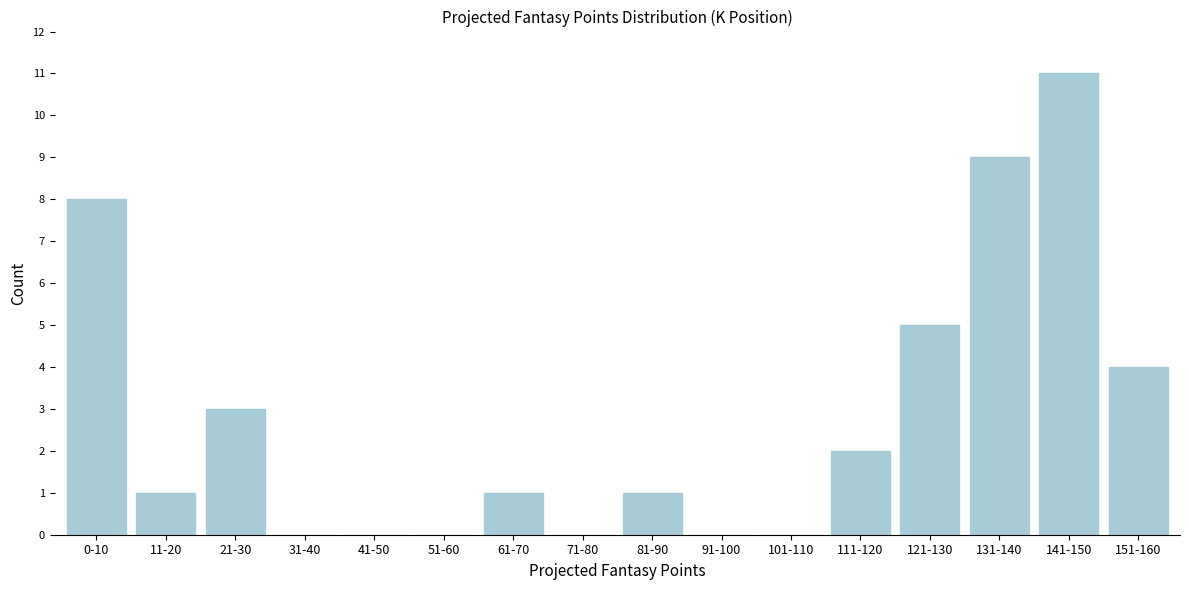

Reading right to left, extract all data points from this chart.

151-160=4	141-150=11	131-140=9	121-130=5	111-120=2	101-110=0	91-100=0	81-90=1	71-80=0	61-70=1	51-60=0	41-50=0	31-40=0	21-30=3	11-20=1	0-10=8